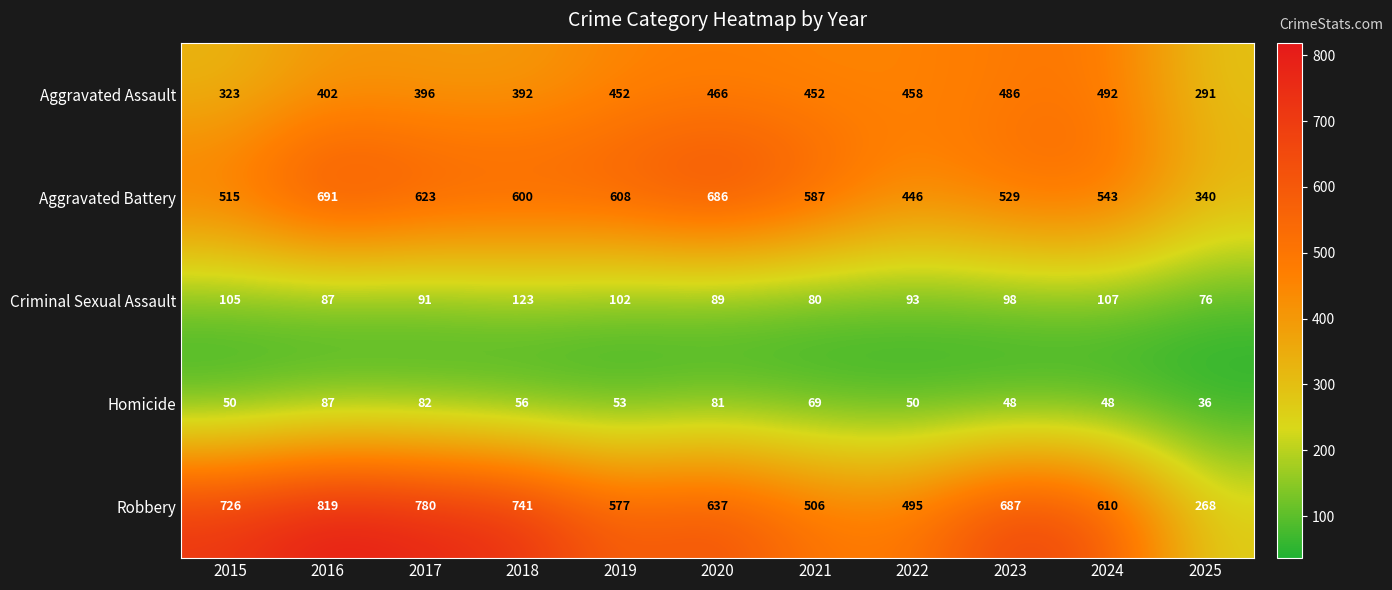

What is the difference between the Aggravated Assault values at 2021 and 2020?

14